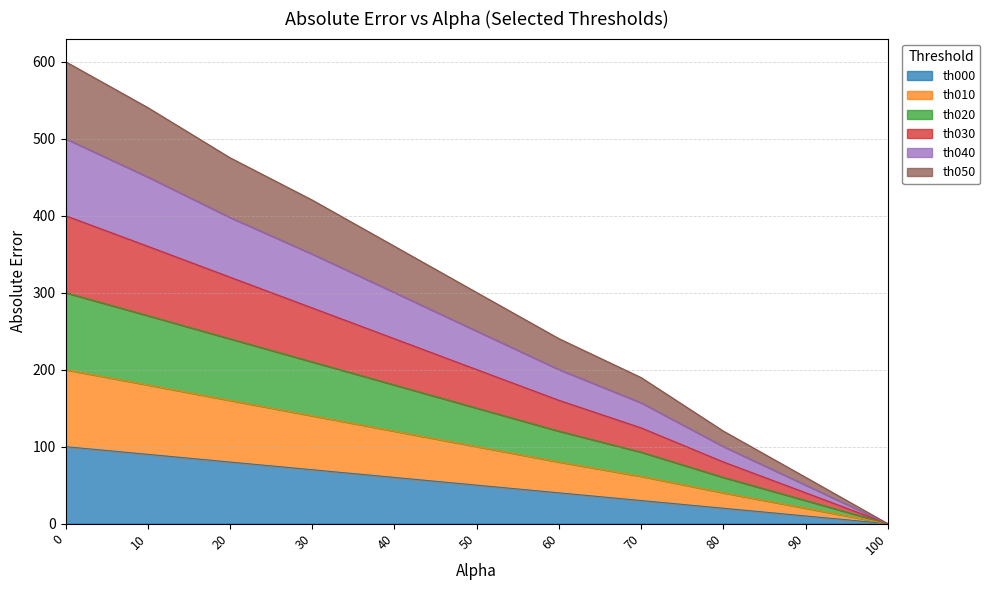

Which series has the largest range (max minus min)?

th040